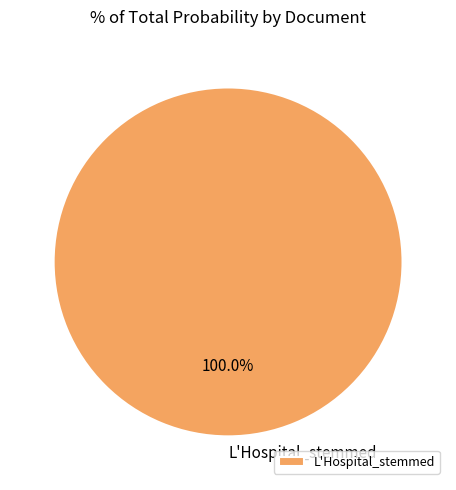

Rank the categories by value from lowest to highest.

L'Hospital_stemmed